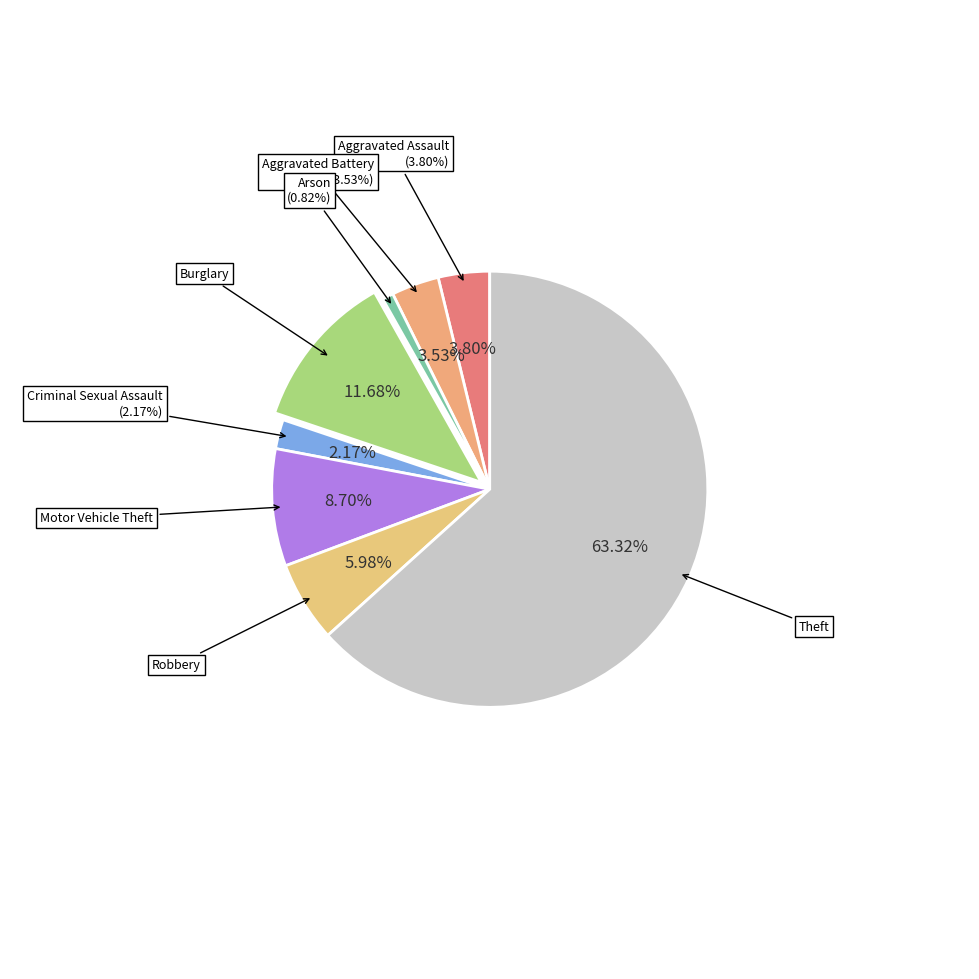

To the nearest percent, what portion does Criminal Sexual Assault represent?

2%